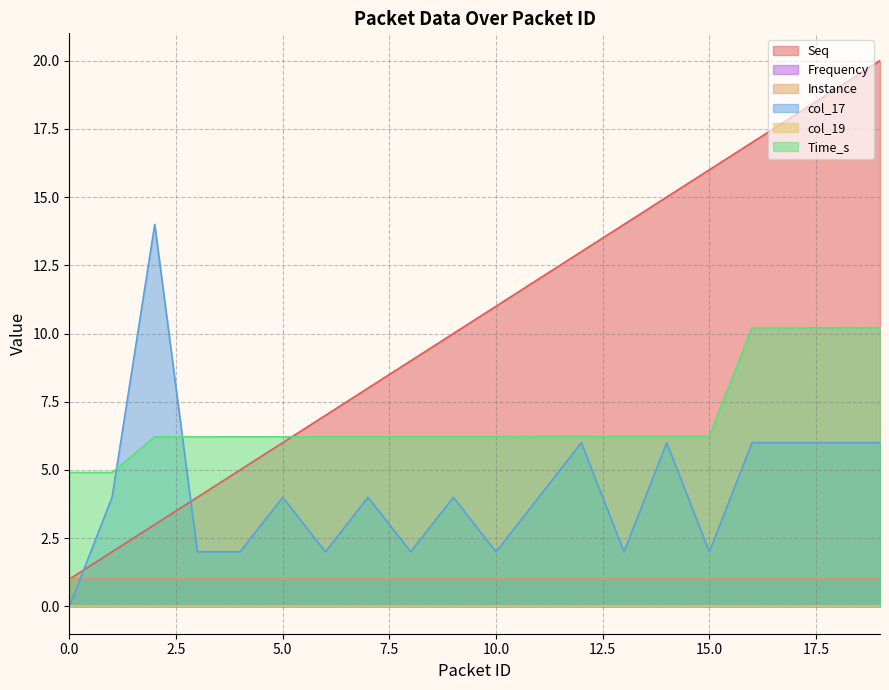

What is the difference between the second highest and minimum values in the col_17 series?

6.0